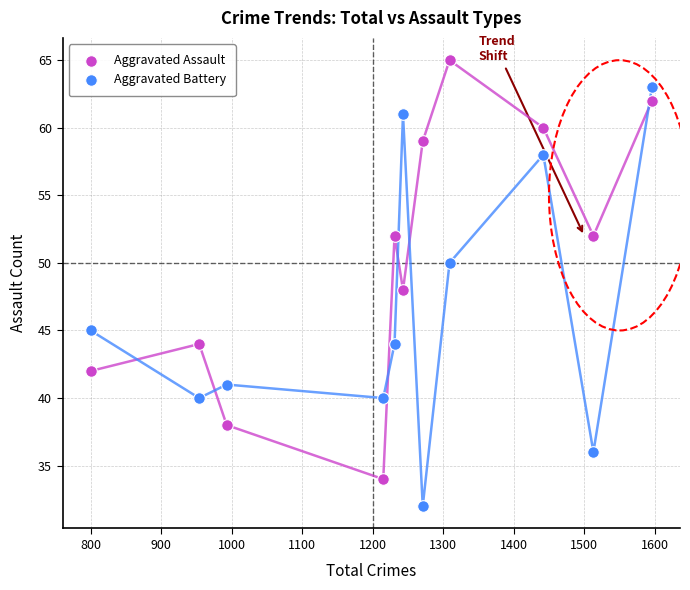

Across all data points, what is the range of Y values (max minus min)?

33